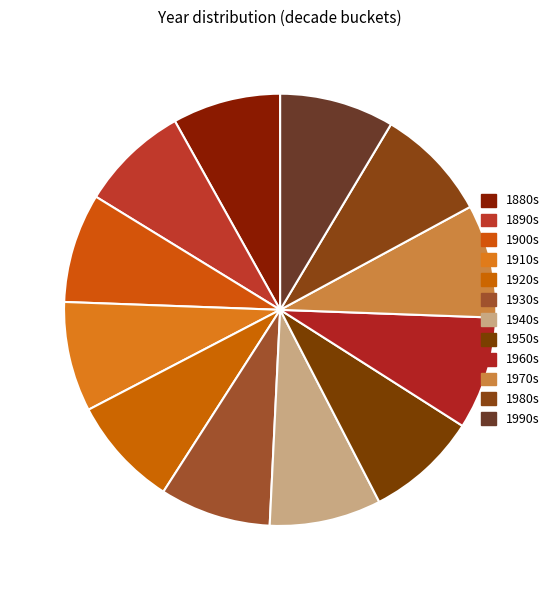

Count the number of slices in the pie.

12